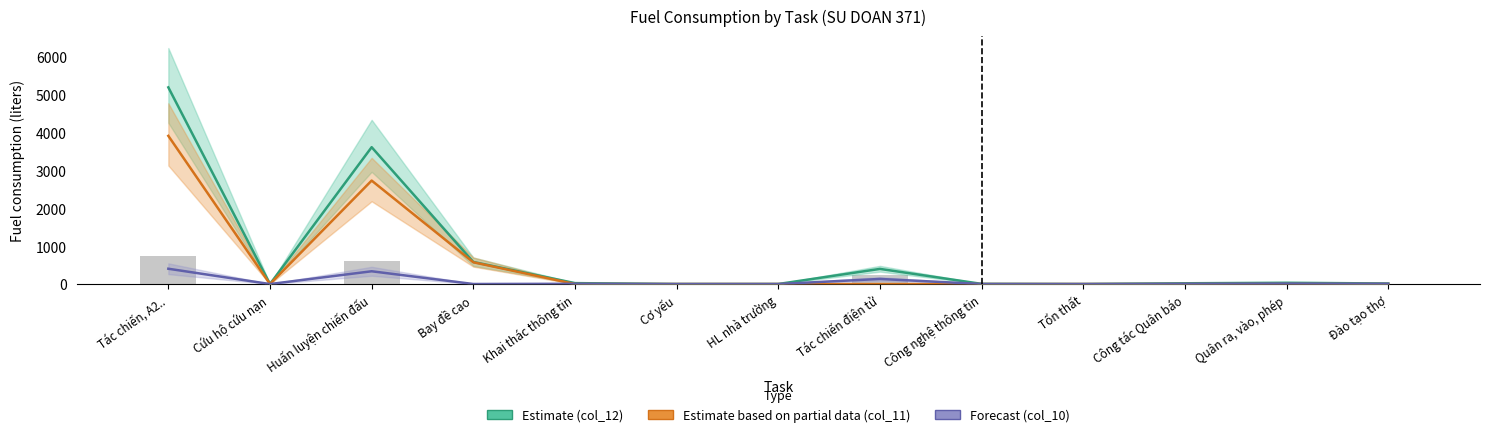

What is the label of the 1st bar from the left?

Tác chiến, A2..